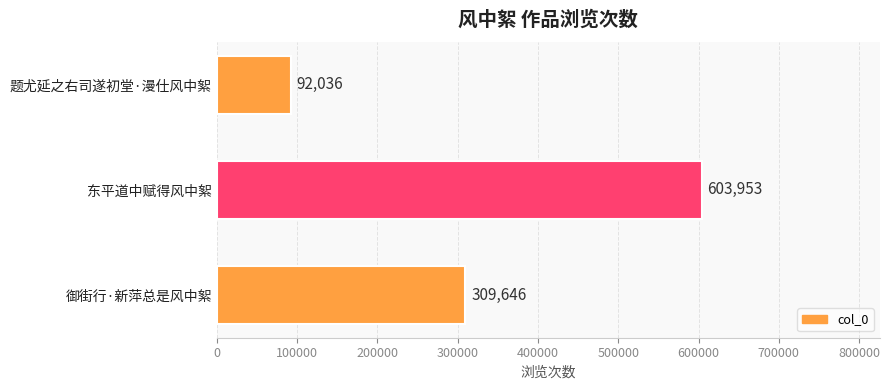

Which label corresponds to the largest value in the chart?

东平道中赋得风中絮